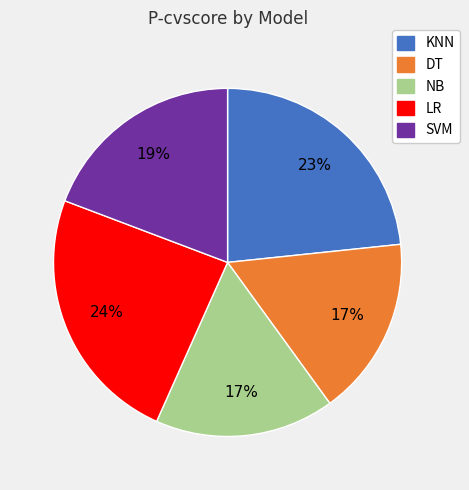

Is it true that LR is 24% of the pie?

True